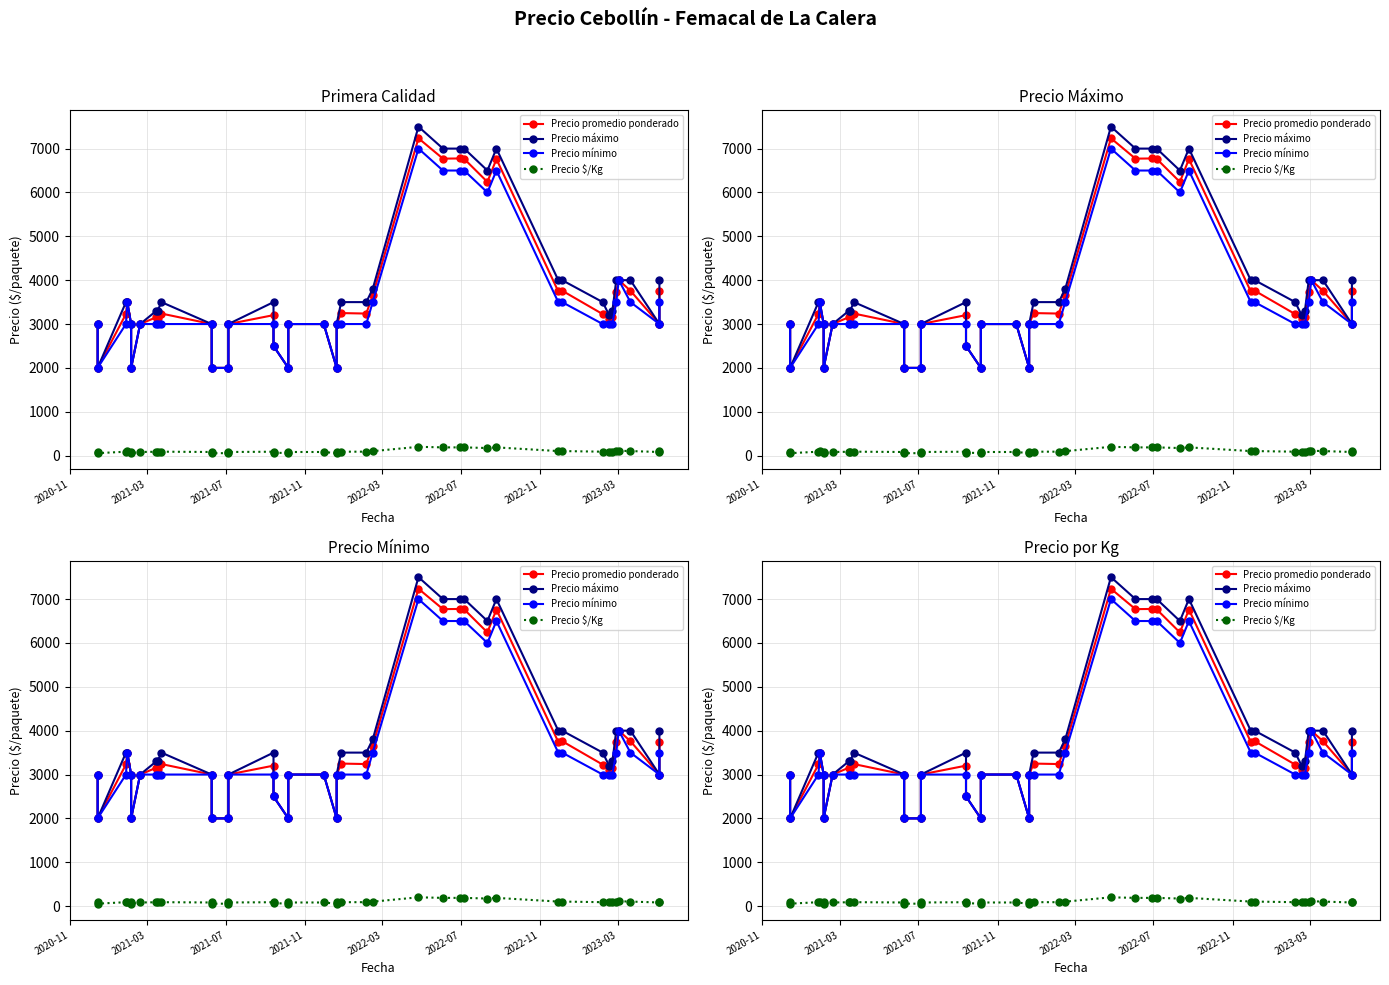

True or false: Precio mínimo and Precio promedio ponderado cross at least once.

False